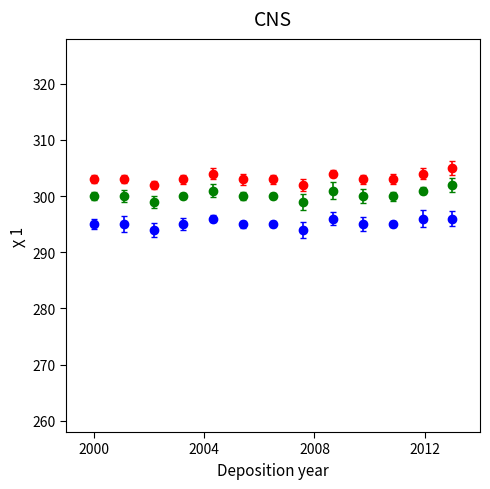

What is the smallest value displayed?

294